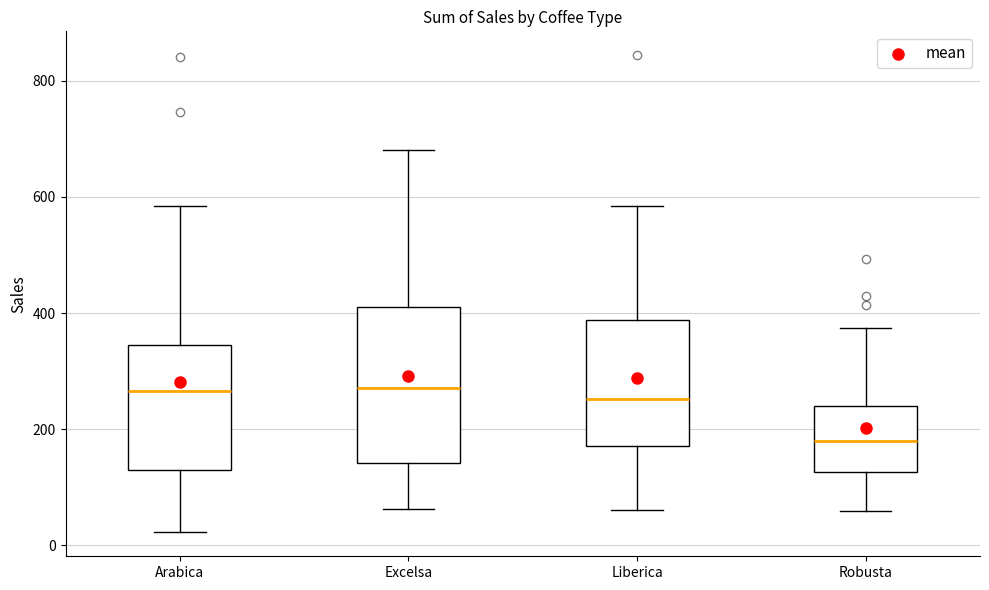

Reading left to right, transcribe this box plot: for each box, give where its median line is, the range the box spans, and where its two whiskers end, as read against the y-axis. The values are not printed on the chart, so give them approximately, as read against the axis.

Arabica: median 260, box 140 to 340, whiskers 20 to 580
Excelsa: median 280, box 140 to 400, whiskers 60 to 680
Liberica: median 260, box 180 to 380, whiskers 60 to 580
Robusta: median 180, box 120 to 240, whiskers 60 to 380